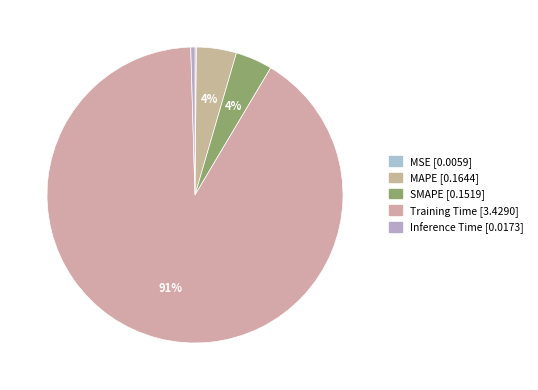

Which category has the smallest portion of the pie?

MSE